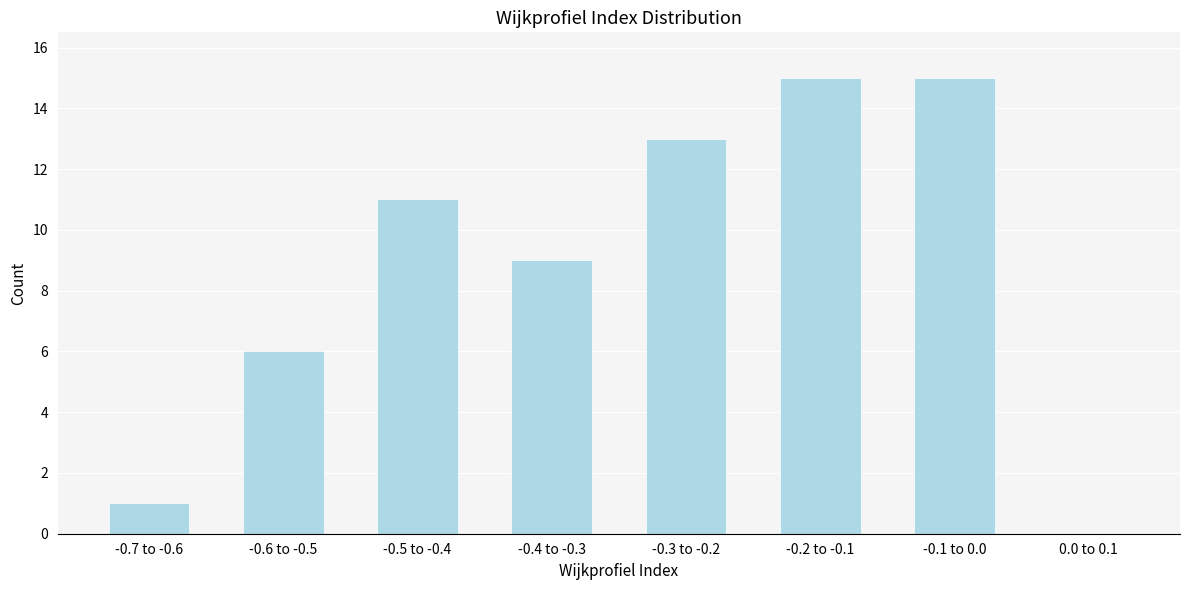

Reading left to right, transcribe all the data shown in this chart.

-0.7 to -0.6=1	-0.6 to -0.5=6	-0.5 to -0.4=11	-0.4 to -0.3=9	-0.3 to -0.2=13	-0.2 to -0.1=15	-0.1 to 0.0=15	0.0 to 0.1=0